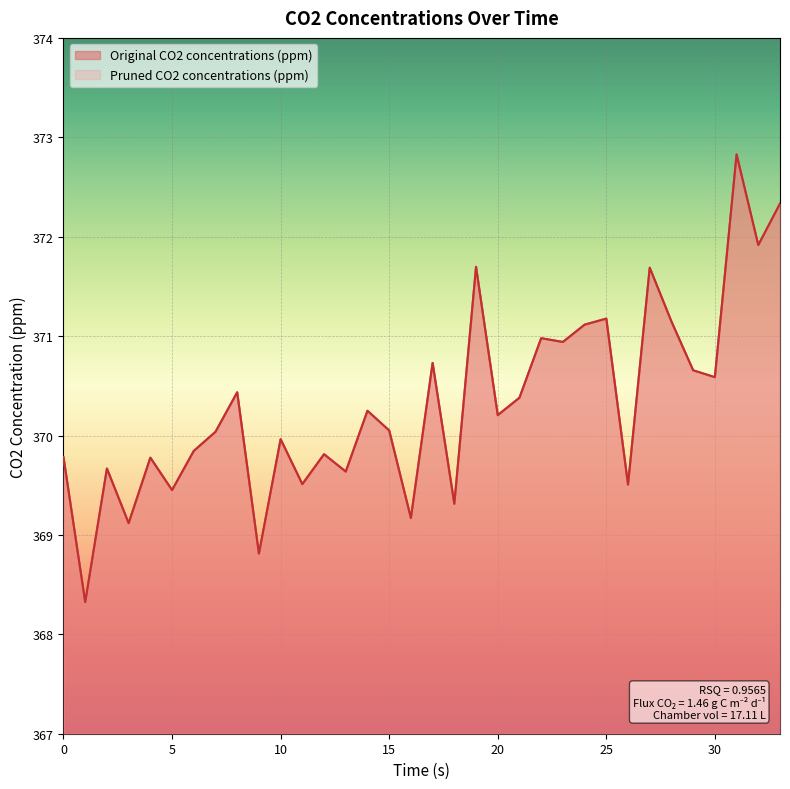

At which category does Original CO2 concentrations (ppm) reach its first local valley?

1